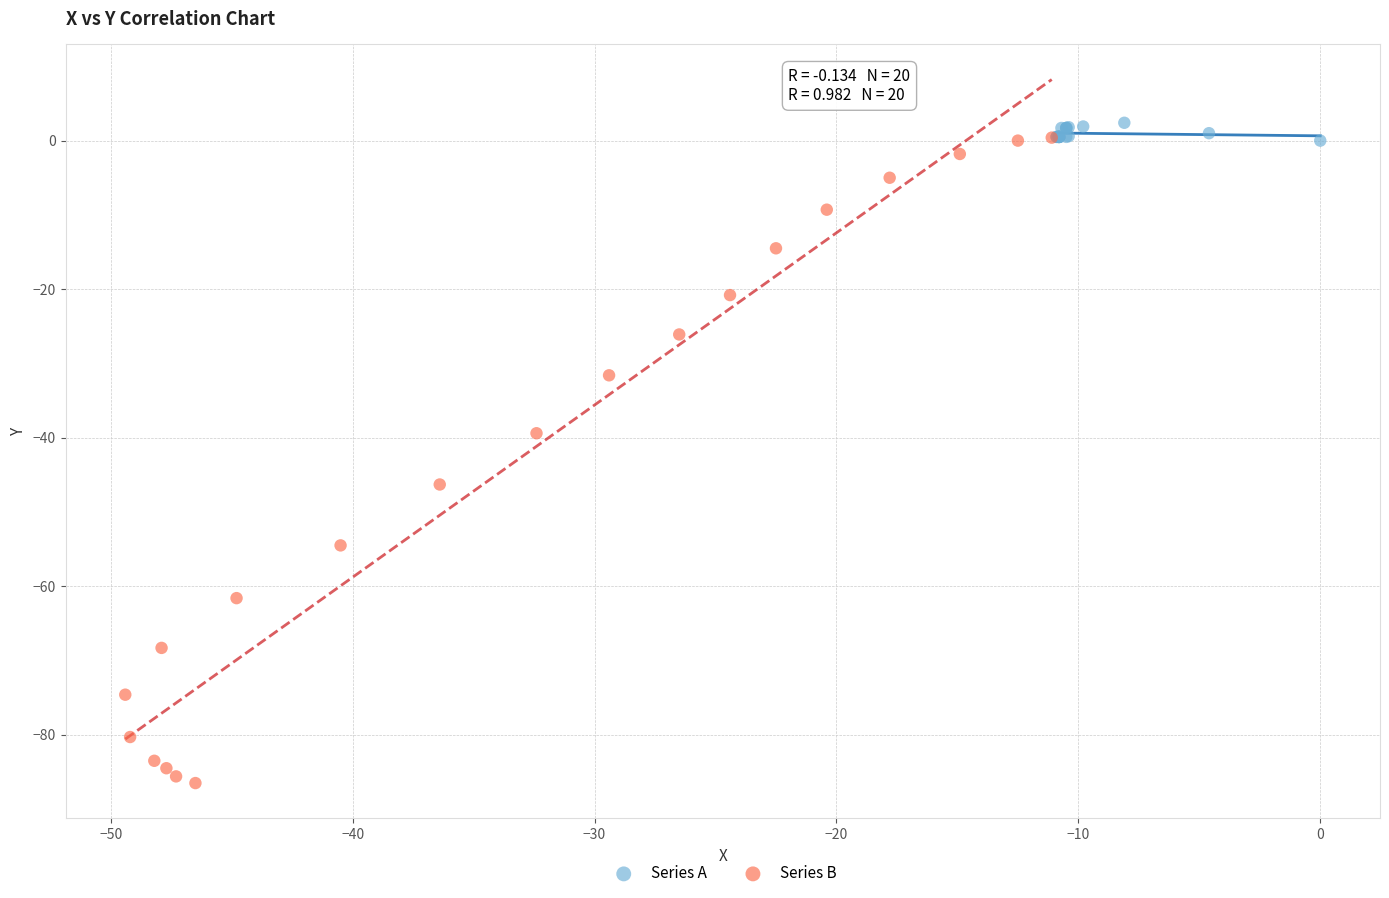

Which series has the widest spread of Y values?

Series B